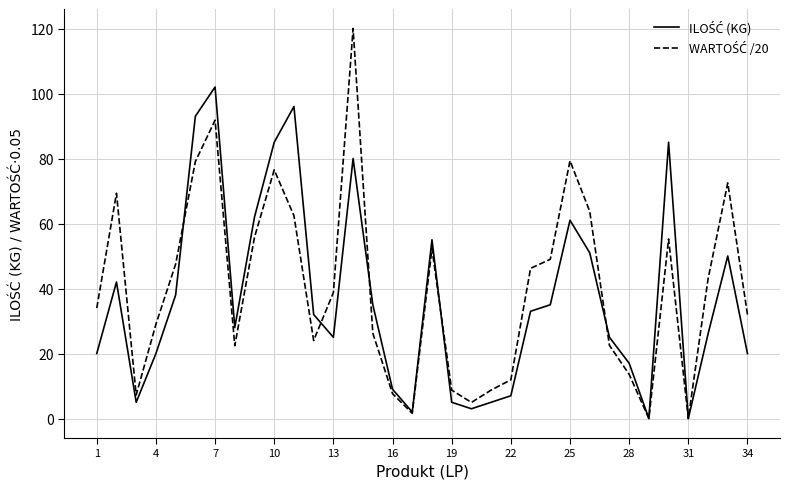

What is the maximum value shown in the chart?

120.0